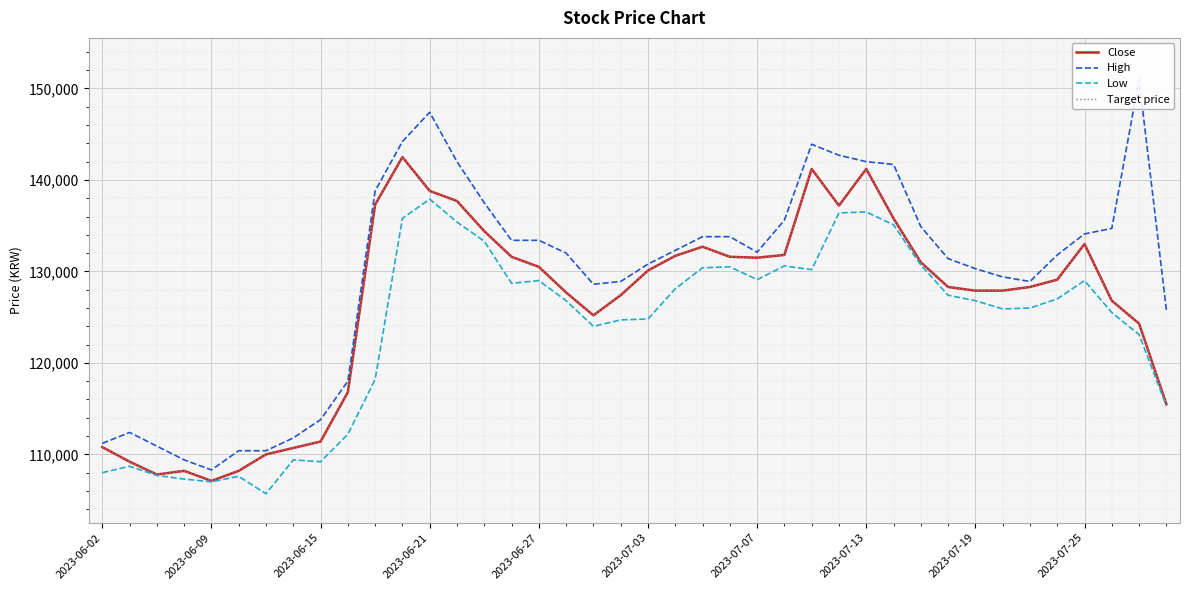

True or false: Low and Target price cross at least once.

False